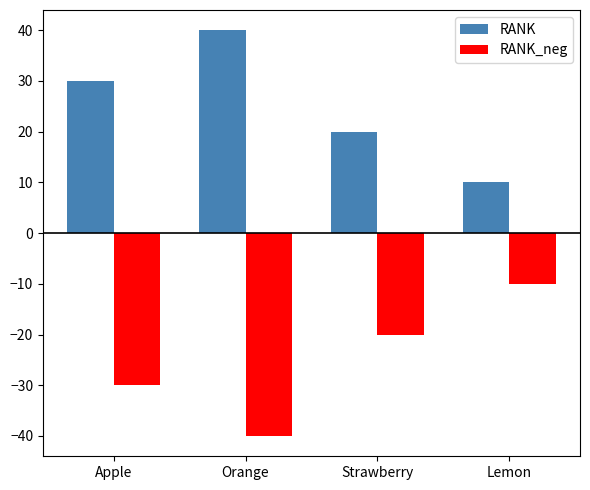

At which label does RANK_neg first exceed -20?

Lemon